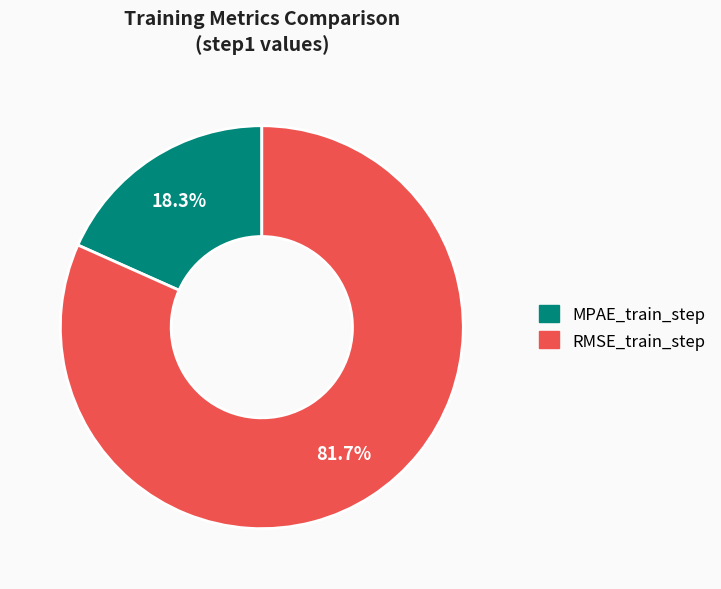

How many slices are in this pie chart?

2